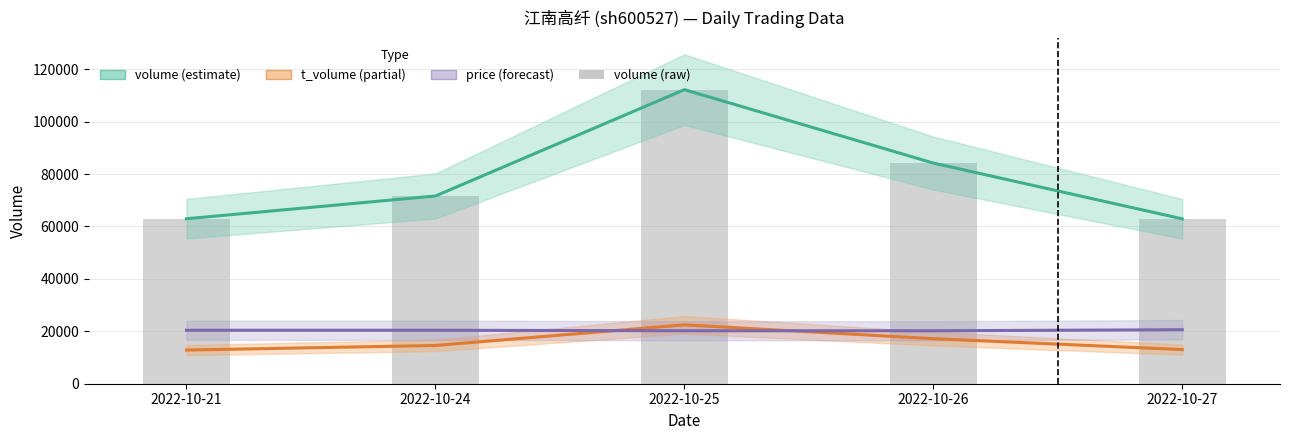

At how many categories does at least one series exceed 23258?

5